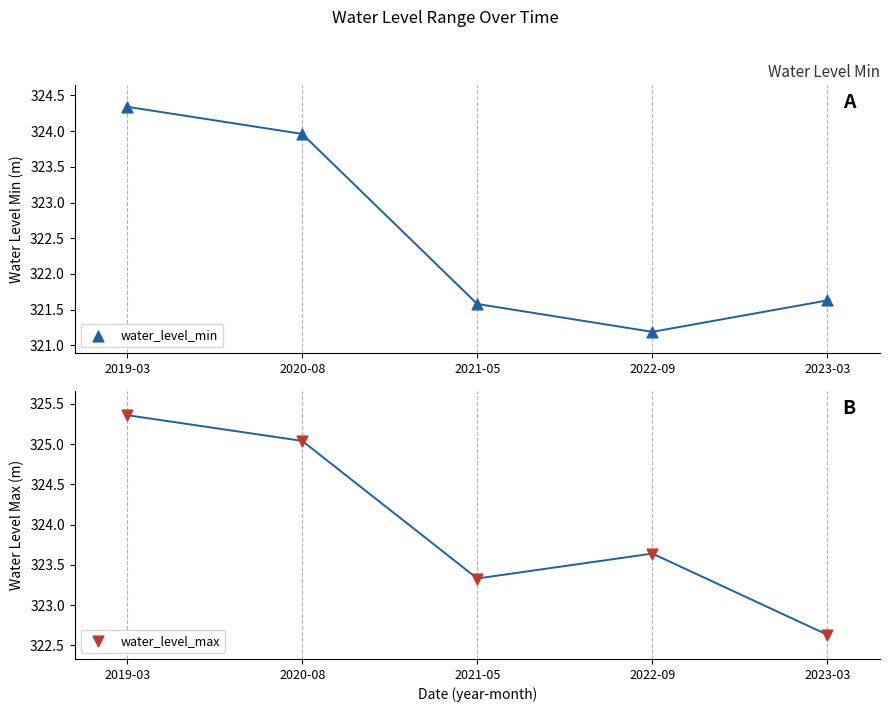

What is the total value across all series at 2023-03?

644.3